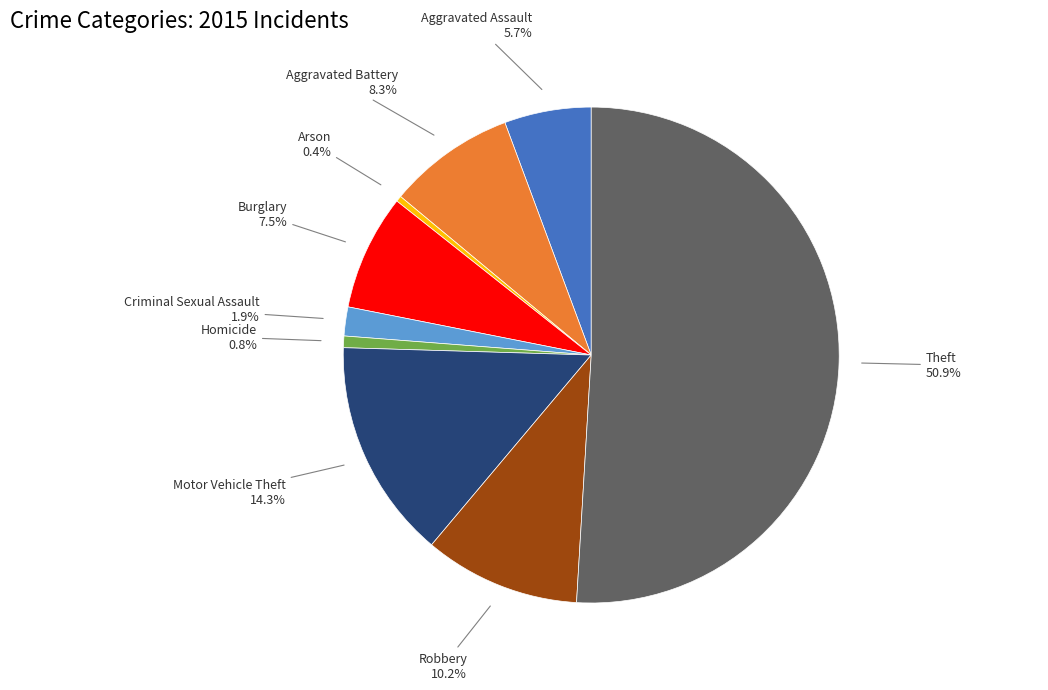

To the nearest percent, what percentage of the pie is Homicide?

1%